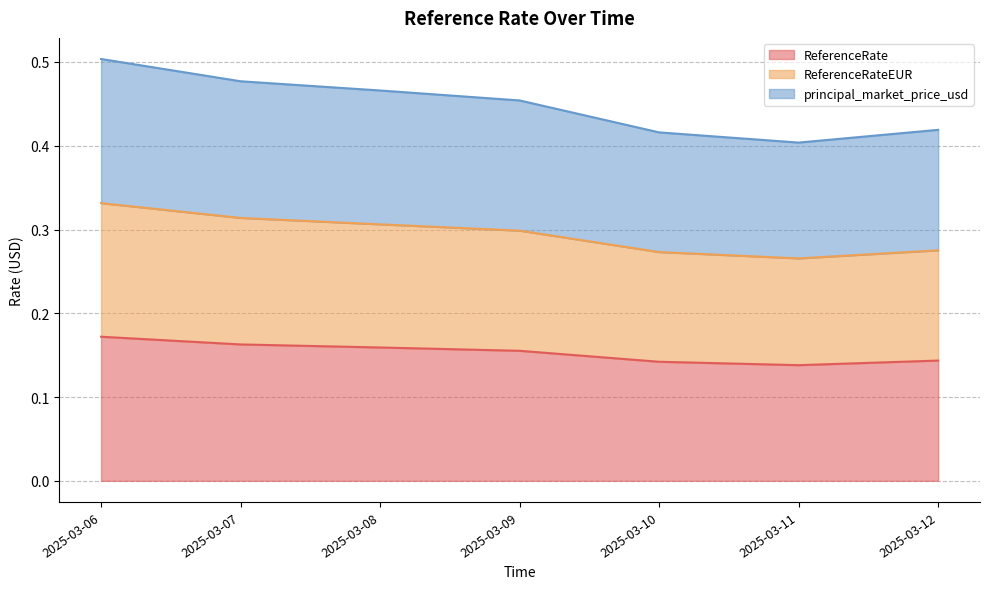

Count the number of categories in the chart.

7